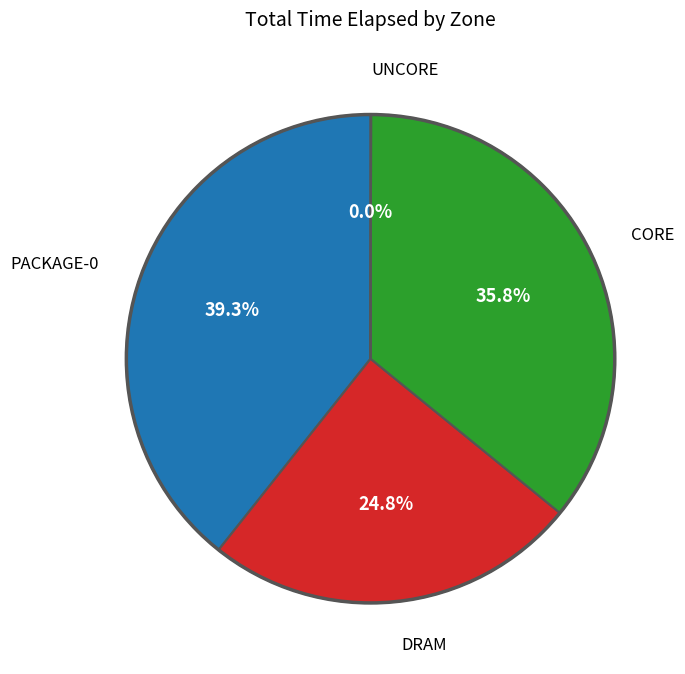

Is there a majority slice in this chart?

No